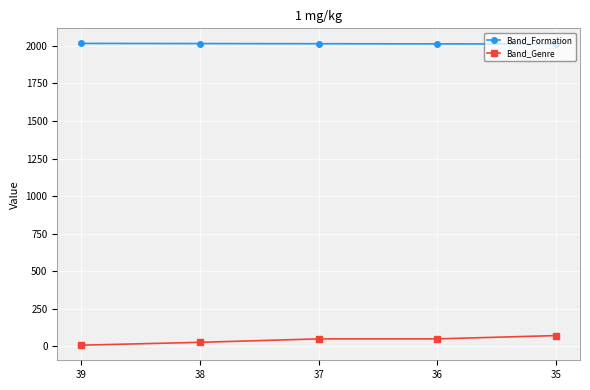

How many values in the Band_Genre series are below 50?

2